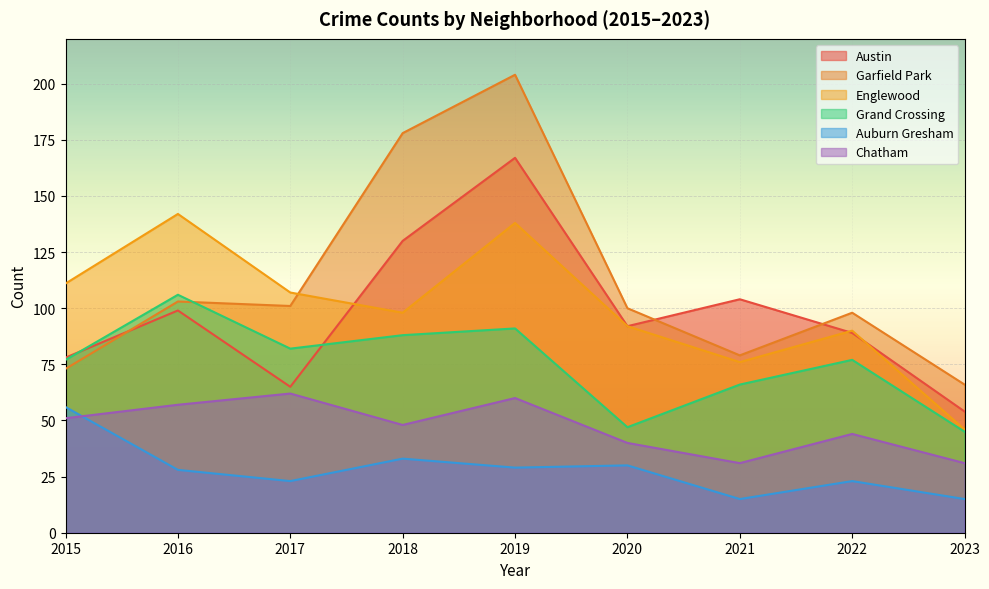

Rank the series at 2020 from lowest to highest value.

Auburn Gresham, Chatham, Grand Crossing, Austin, Englewood, Garfield Park